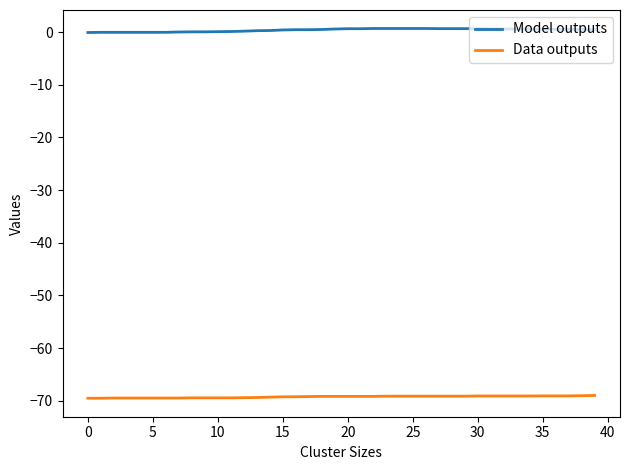

Which series has the largest total across all categories?

Model outputs